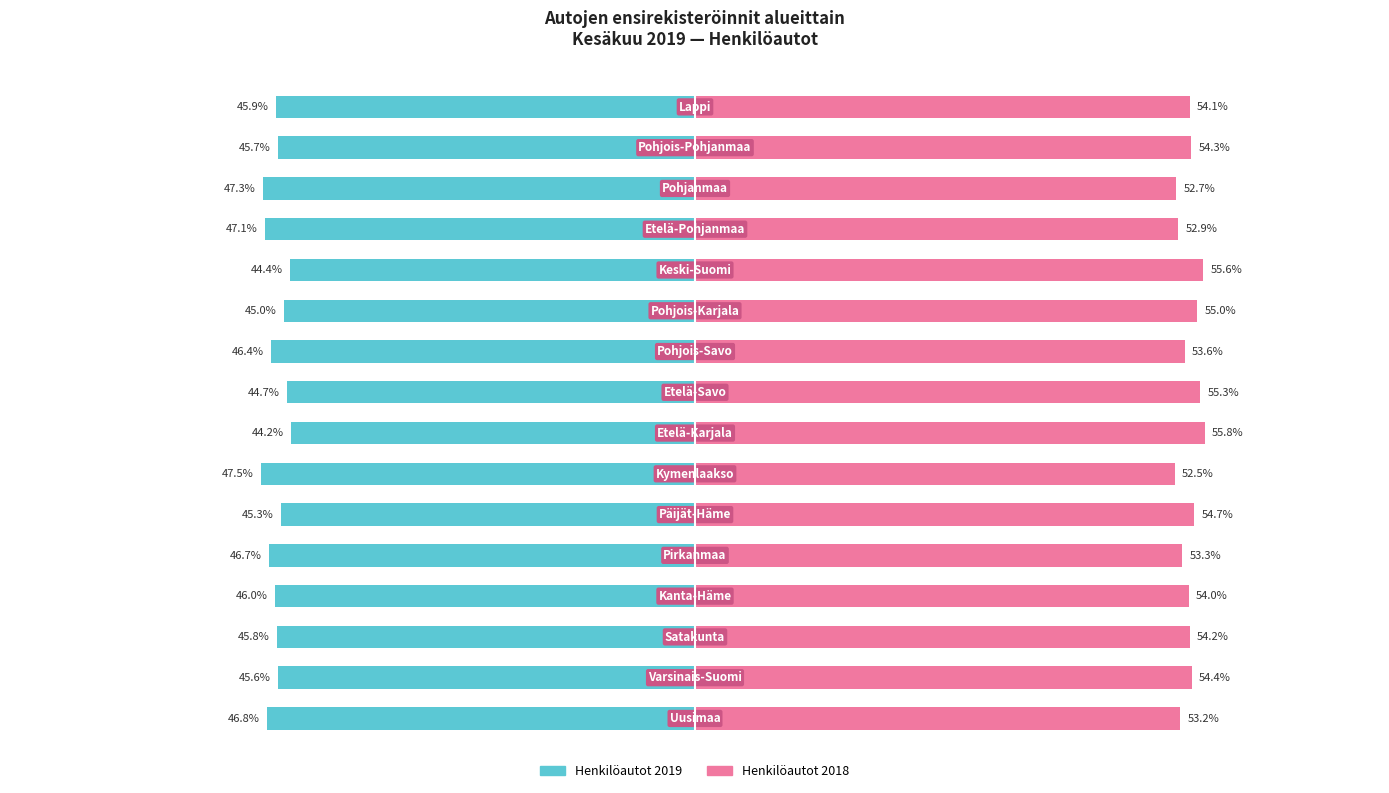

Reading right to left, extract all data points from this chart.

Henkilöautot 2019: -45.9	-45.7	-47.3	-47.1	-44.4	-45.0	-46.4	-44.7	-44.2	-47.5	-45.3	-46.7	-46.0	-45.8	-45.6	-46.8
Henkilöautot 2018: 54.1	54.3	52.7	52.9	55.6	55.0	53.6	55.3	55.8	52.5	54.7	53.3	54.0	54.2	54.4	53.2